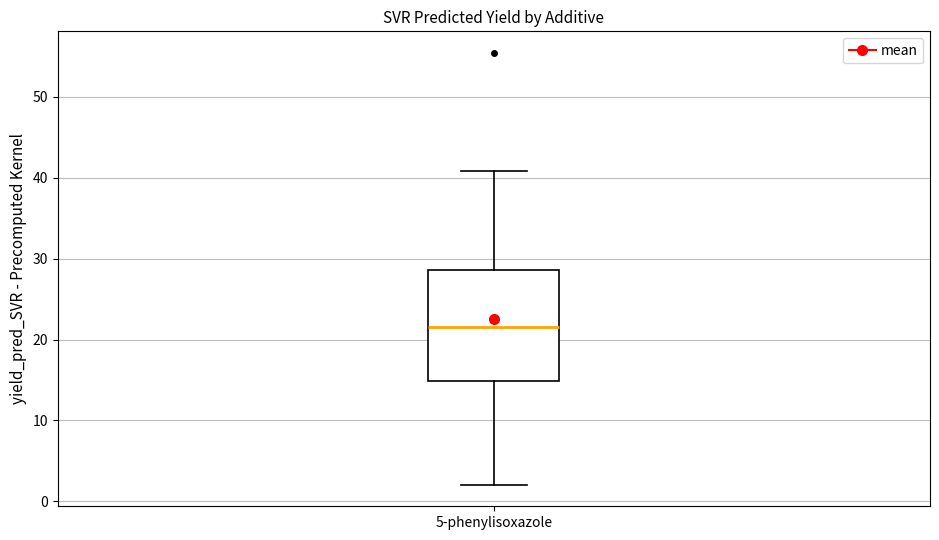

Transcribe this box plot: give where the median line is, the range the box spans, and where the two whiskers end, as read against the y-axis. The values are not printed on the chart, so give them approximately, as read against the axis.

median 21, box 15 to 29, whiskers 2 to 41